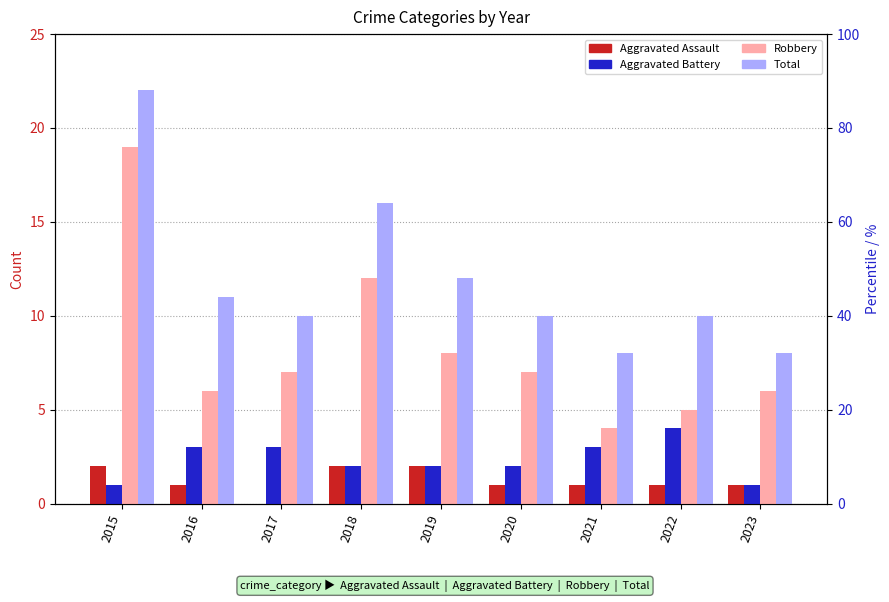

Which series has the largest total across all categories?

Total